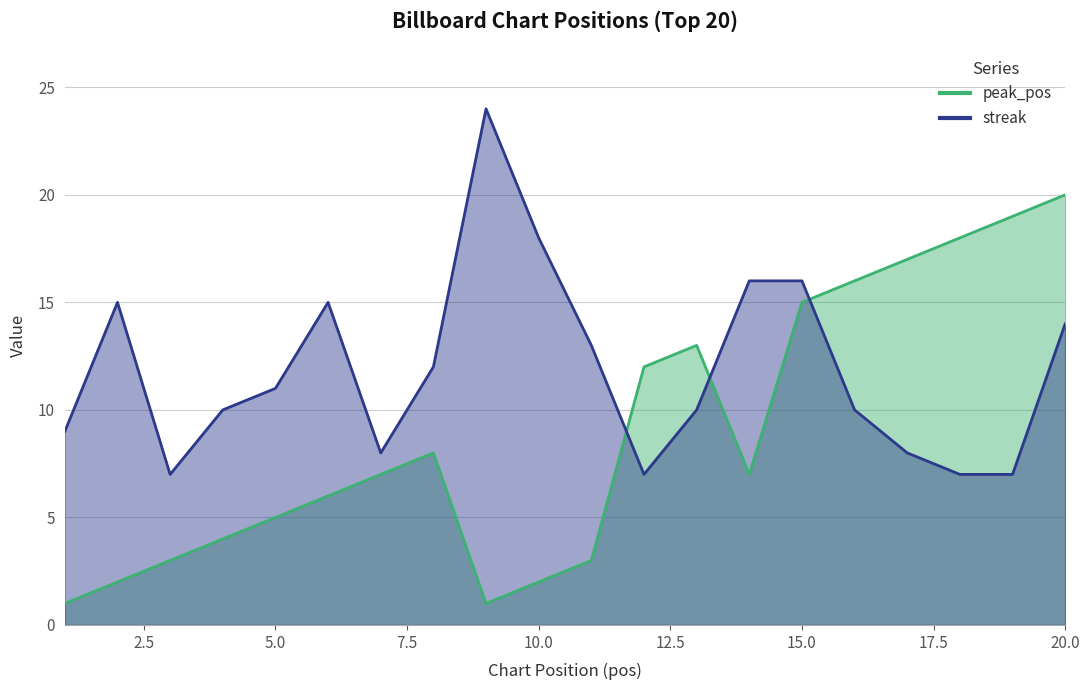

Reading left to right, transcribe all the data shown in this chart.

peak_pos: 1	2	3	4	5	6	7	8	1	2	3	12	13	7	15	16	17	18	19	20
streak: 9	15	7	10	11	15	8	12	24	18	13	7	10	16	16	10	8	7	7	14